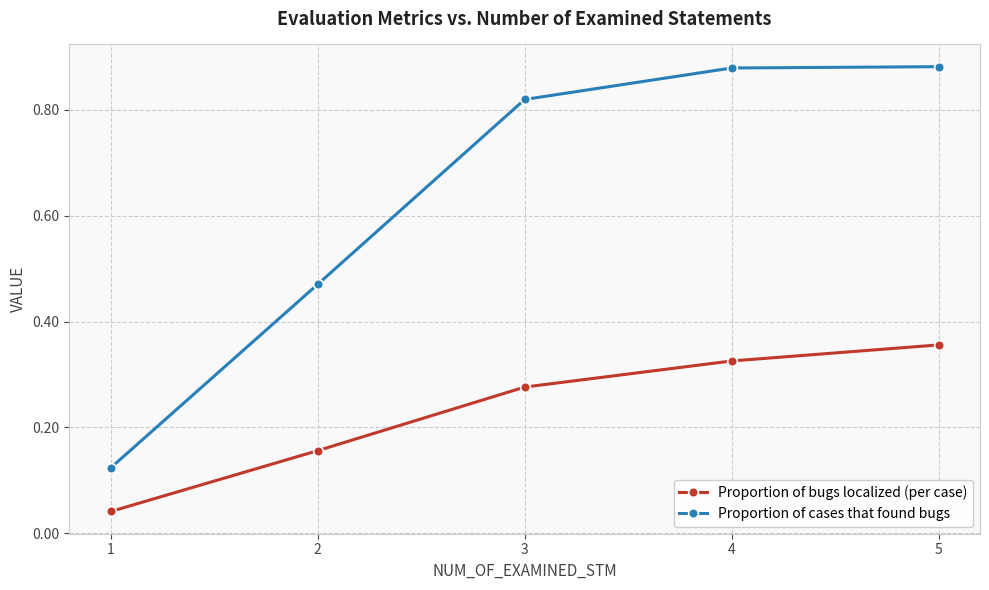

True or false: Proportion of cases that found bugs and Proportion of bugs localized (per case) cross at least once.

False